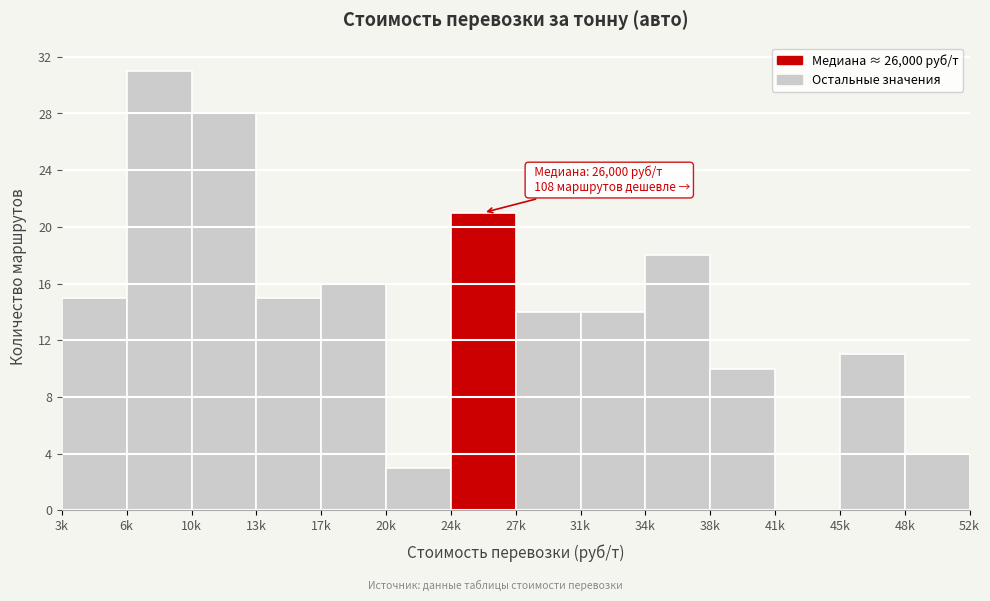

What is the maximum value shown in the chart?

31